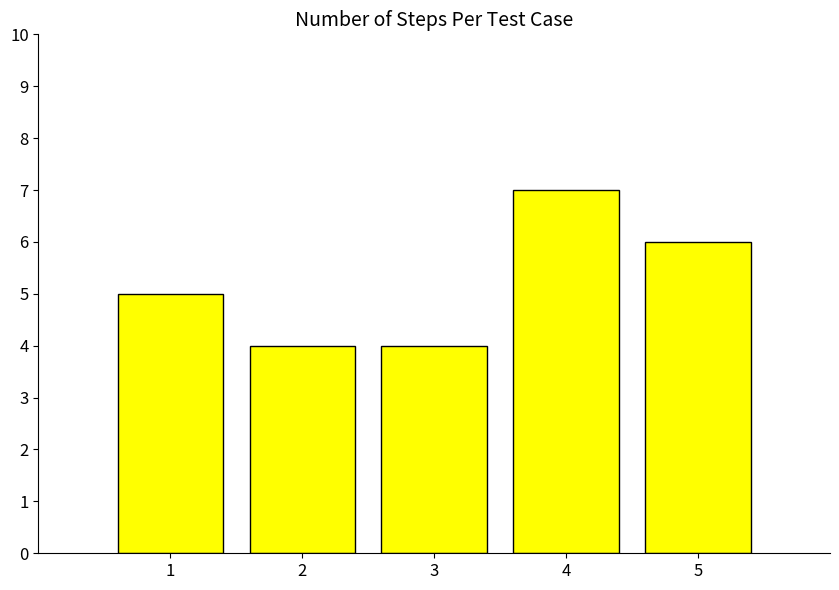

At which label is the value closest to 5?

1